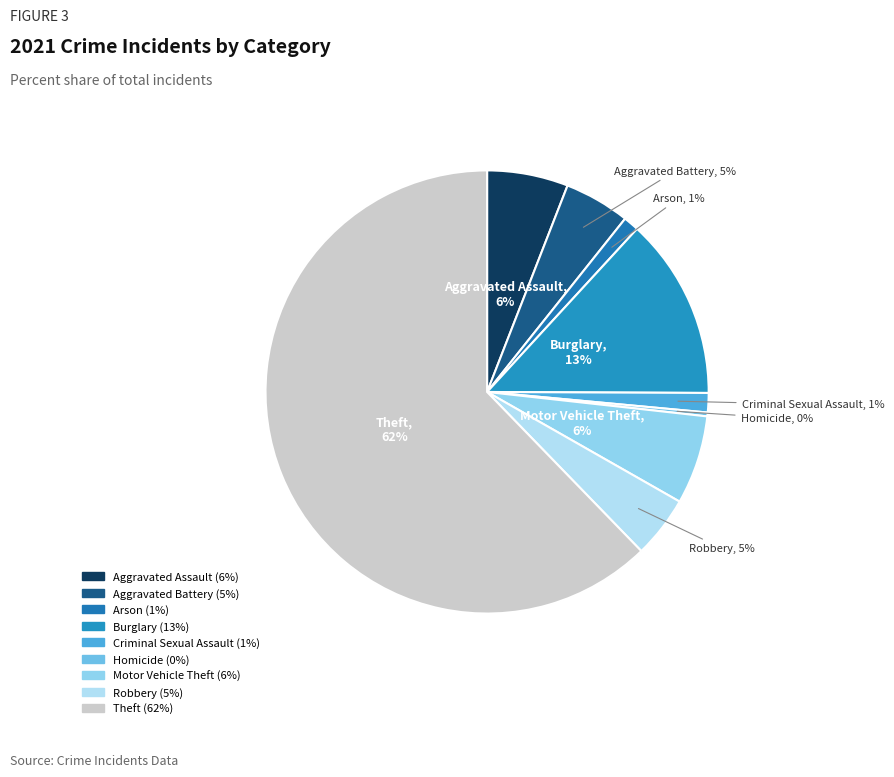

To the nearest percent, what is the average slice percentage?

11%